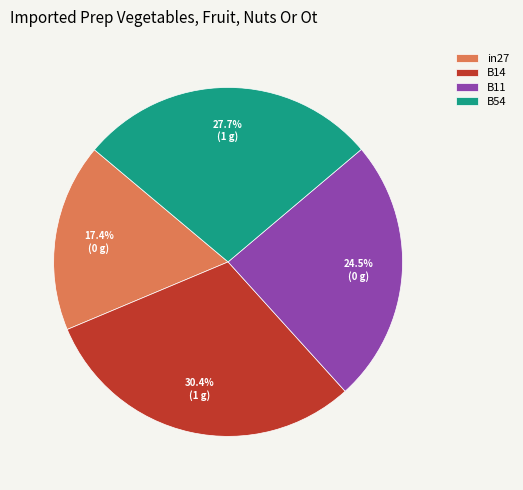

Between B54 and B11, which is larger?

B54